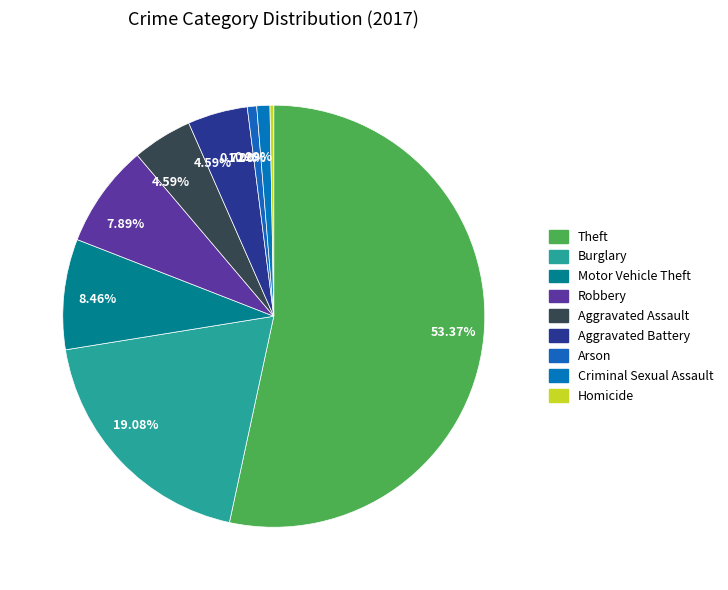

How many segments does this pie chart have?

9